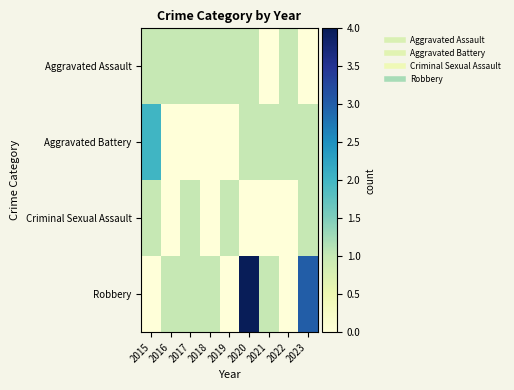

Reading left to right, transcribe all the data shown in this chart.

Aggravated Assault: 2015=1	2016=1	2017=1	2018=1	2019=1	2020=1	2021=0	2022=1	2023=0
Aggravated Battery: 2015=2	2016=0	2017=0	2018=0	2019=0	2020=1	2021=1	2022=1	2023=1
Criminal Sexual Assault: 2015=1	2016=0	2017=1	2018=0	2019=1	2020=0	2021=0	2022=0	2023=1
Robbery: 2015=0	2016=1	2017=1	2018=1	2019=0	2020=4	2021=1	2022=0	2023=3